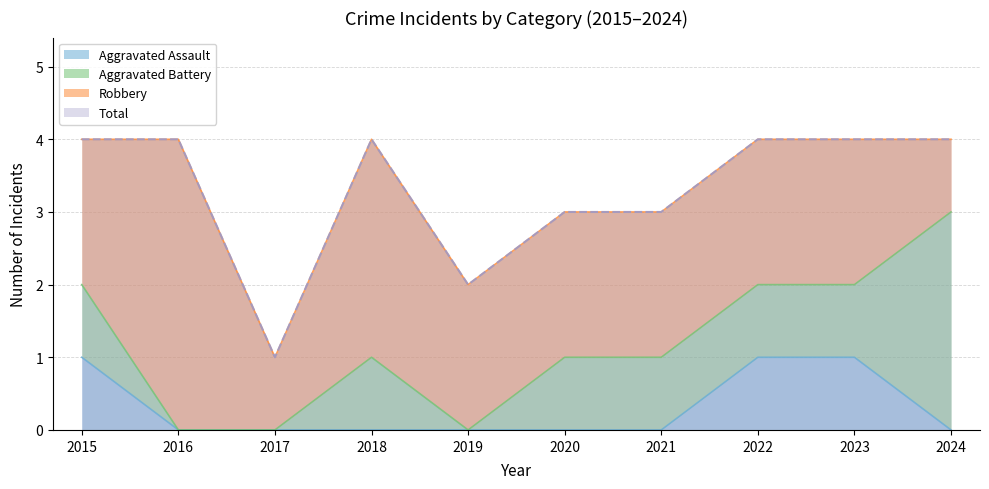

Where is Total nearest to the value 2?

2019